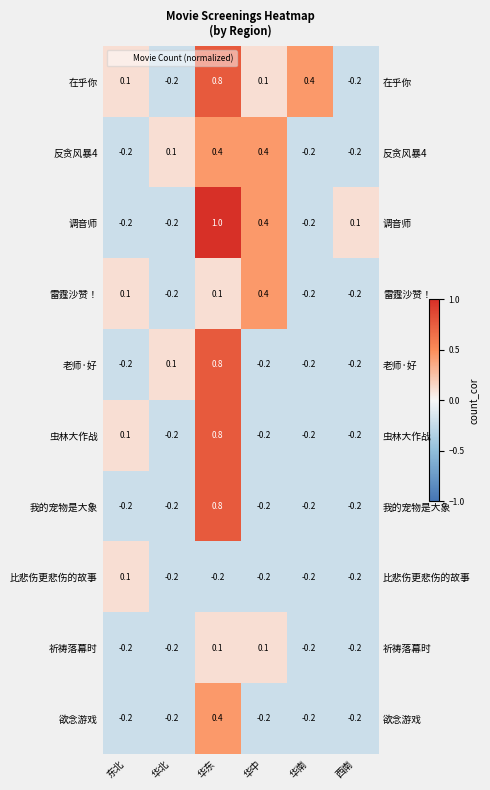

Count the 在乎你 values in the range 0 to 1.

4